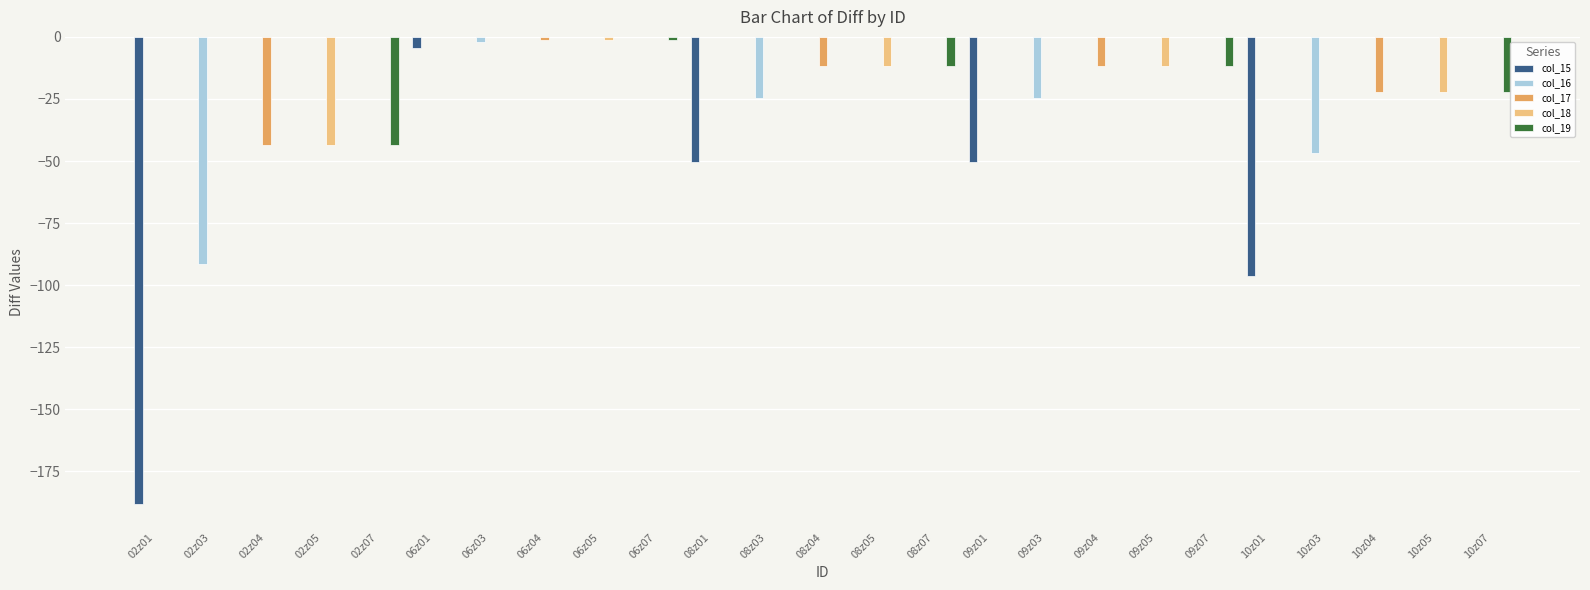

What is the total value across all series at 10z01?

-96.4